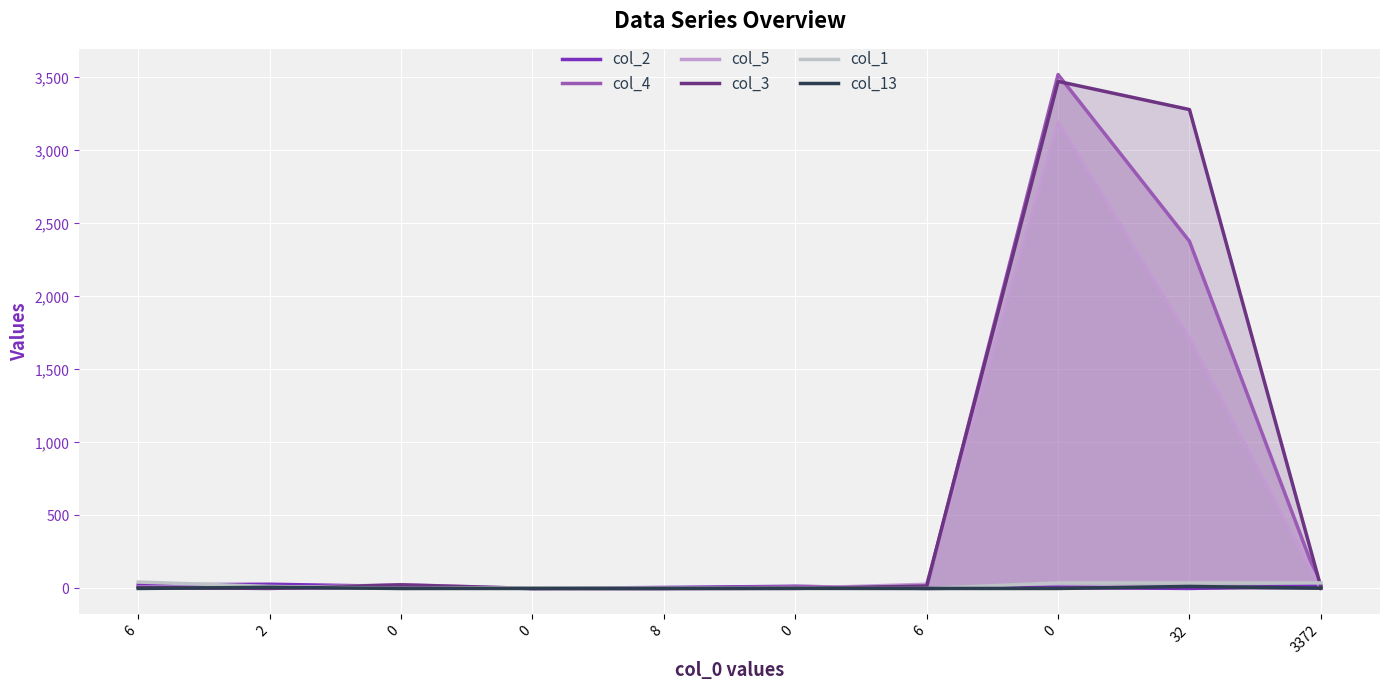

At how many categories does at least one series exceed 305?

2